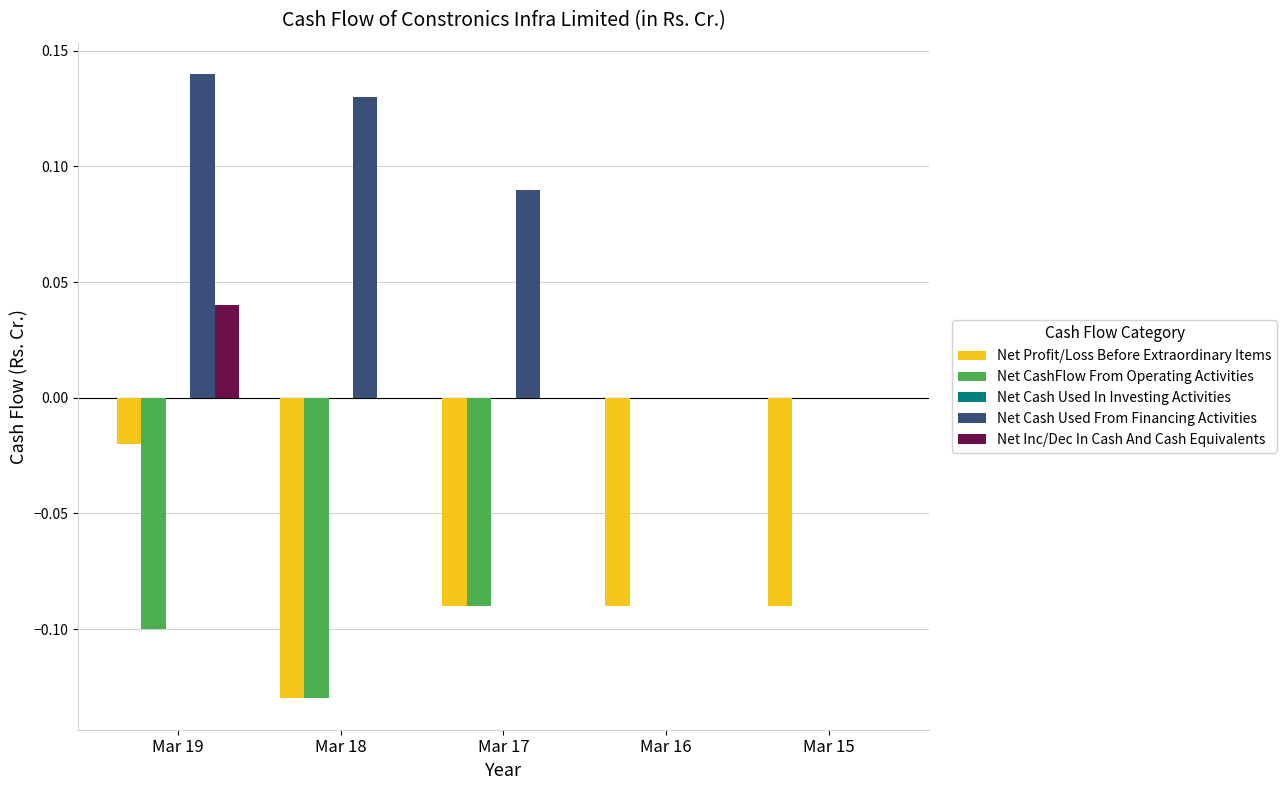

At Mar 18, list the series in order from smallest to largest.

Net Profit/Loss Before Extraordinary Items, Net CashFlow From Operating Activities, Net Cash Used In Investing Activities, Net Inc/Dec In Cash And Cash Equivalents, Net Cash Used From Financing Activities